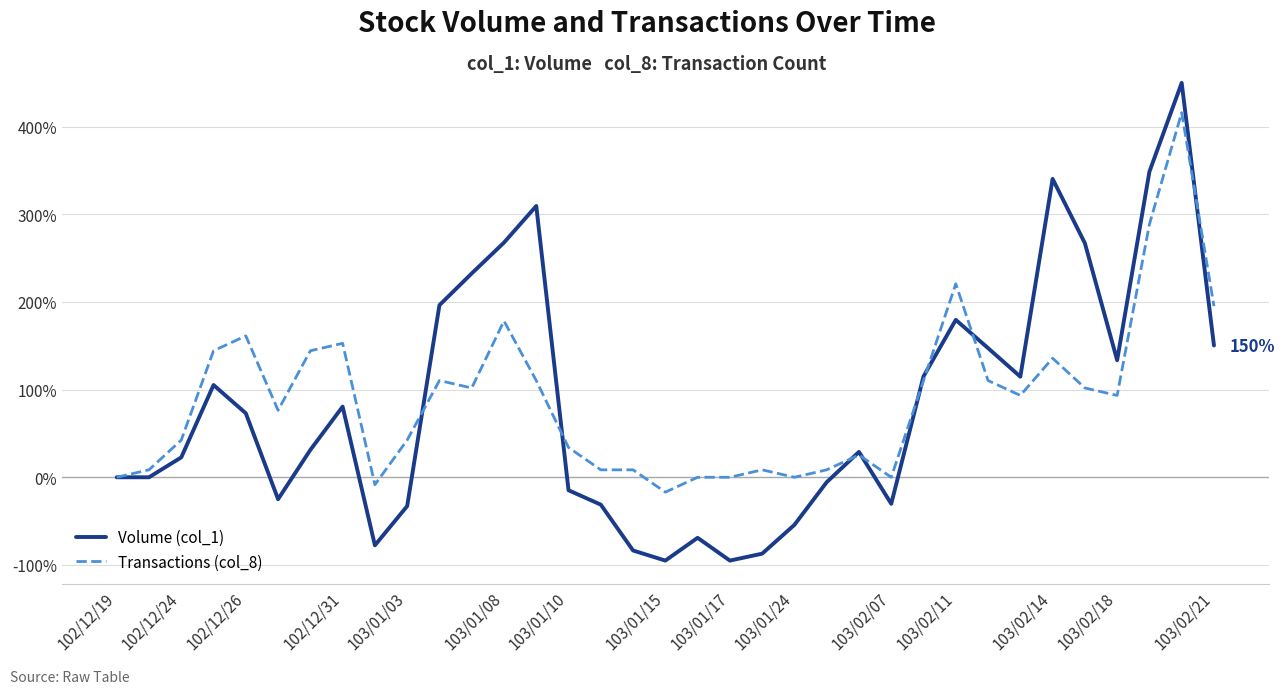

List the series in order of their peak value, lowest first.

Transactions (col_8), Volume (col_1)